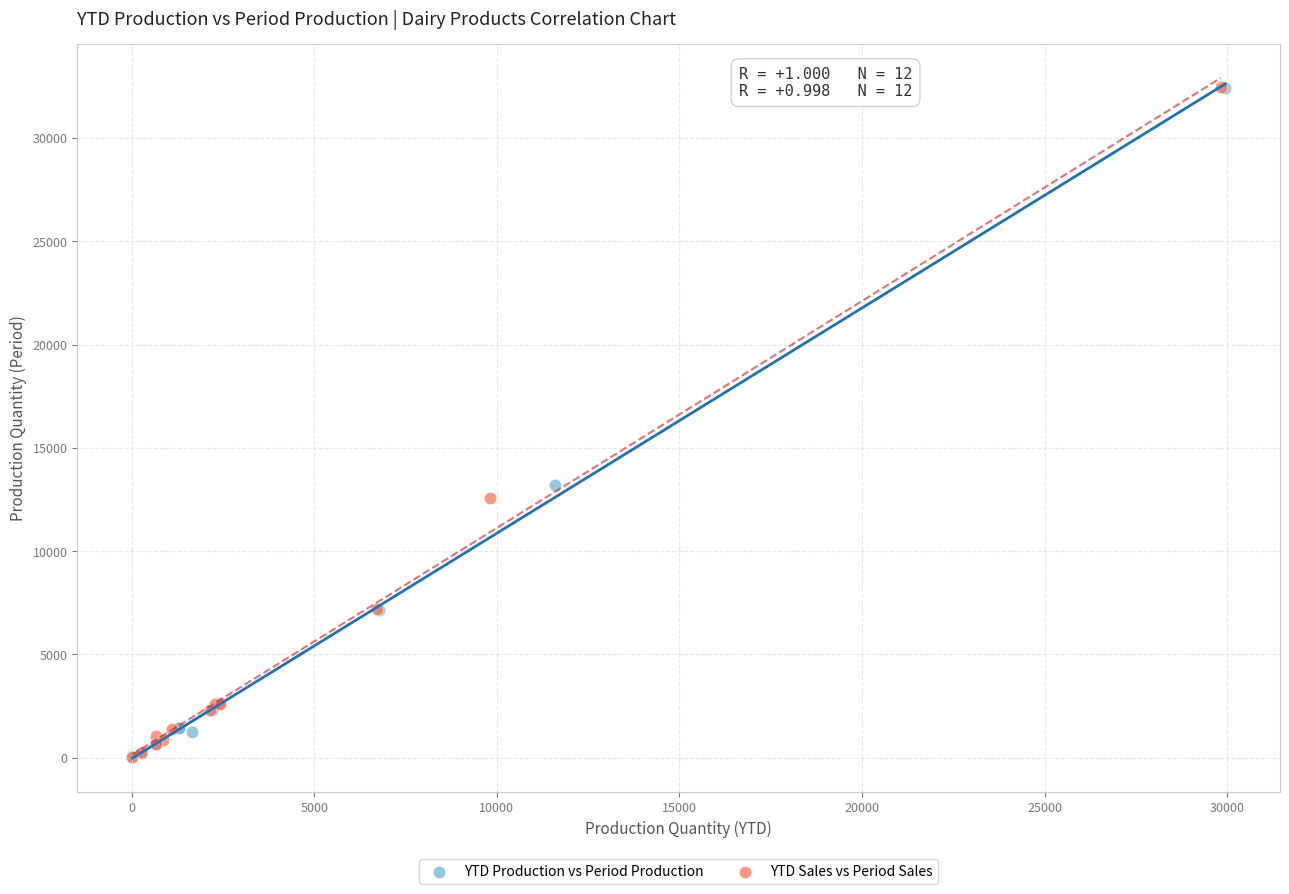

Which series has the widest spread of Y values?

YTD Sales vs Period Sales